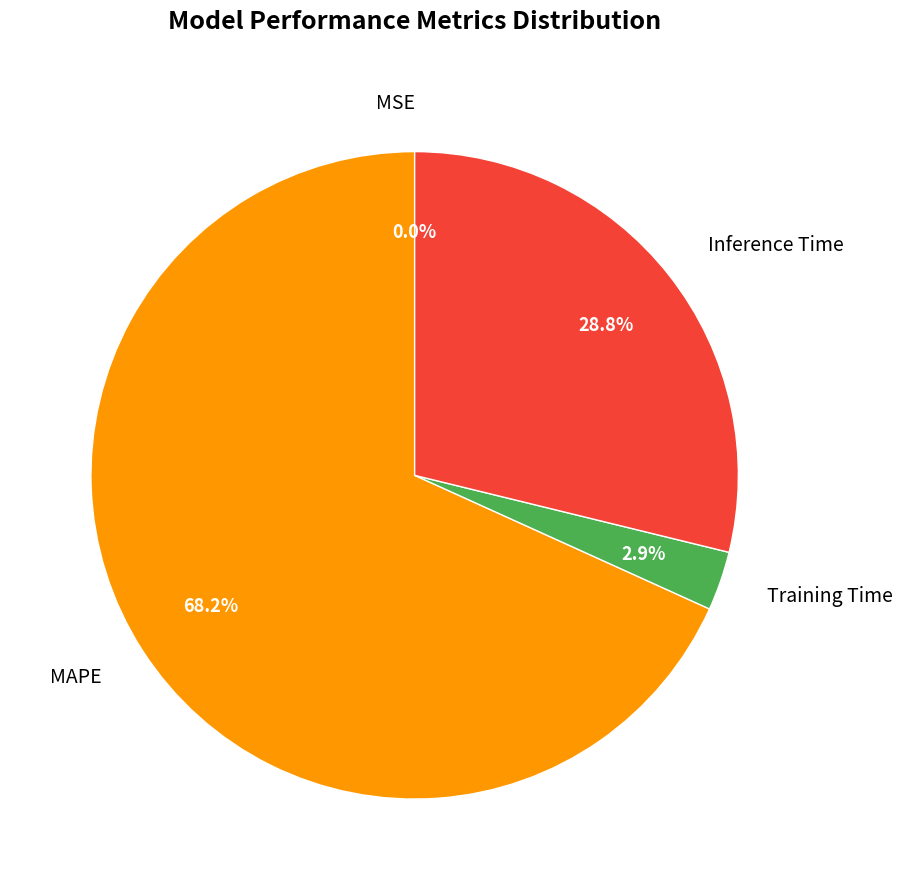

Which has a higher value, Training Time or MAPE?

MAPE